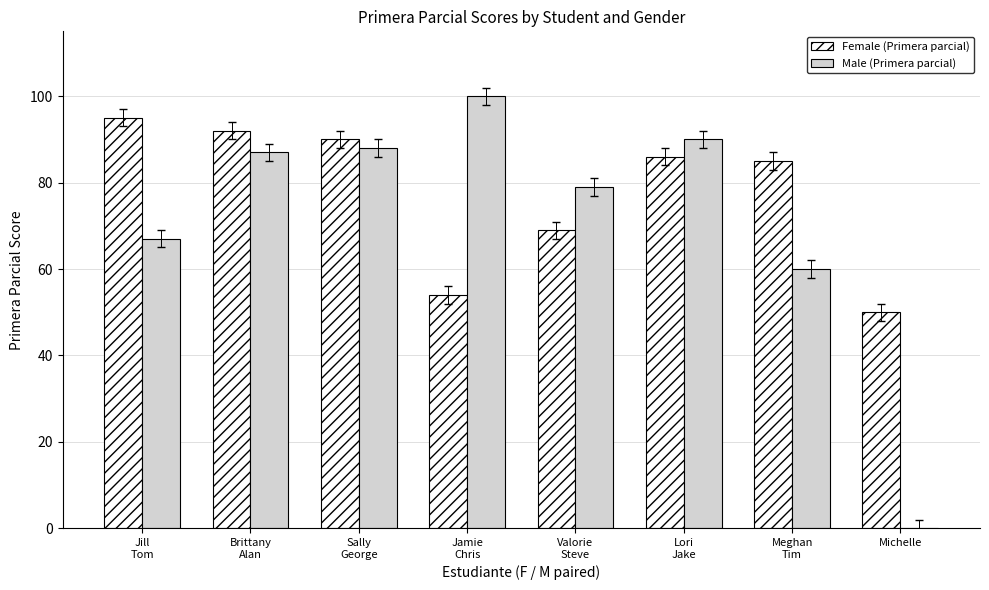

Reading right to left, extract all data points from this chart.

Female (Primera parcial): Michelle=50	Meghan
Tim=85	Lori
Jake=86	Valorie
Steve=69	Jamie
Chris=54	Sally
George=90	Brittany
Alan=92	Jill
Tom=95
Male (Primera parcial): Michelle=0	Meghan
Tim=60	Lori
Jake=90	Valorie
Steve=79	Jamie
Chris=100	Sally
George=88	Brittany
Alan=87	Jill
Tom=67